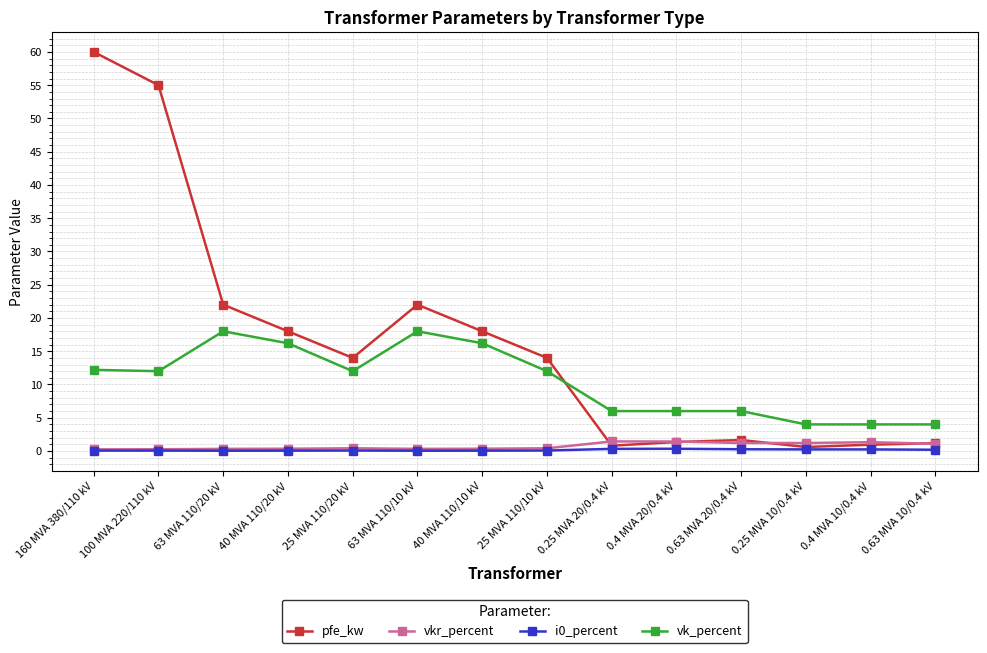

What is the label of the 8th point from the left?

25 MVA 110/10 kV